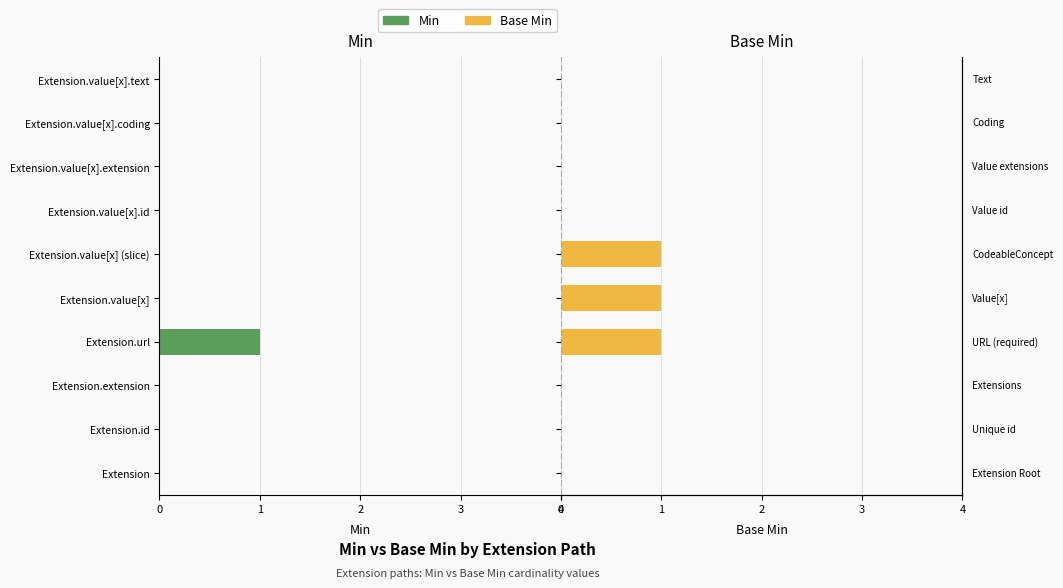

What is the greatest value displayed?

1